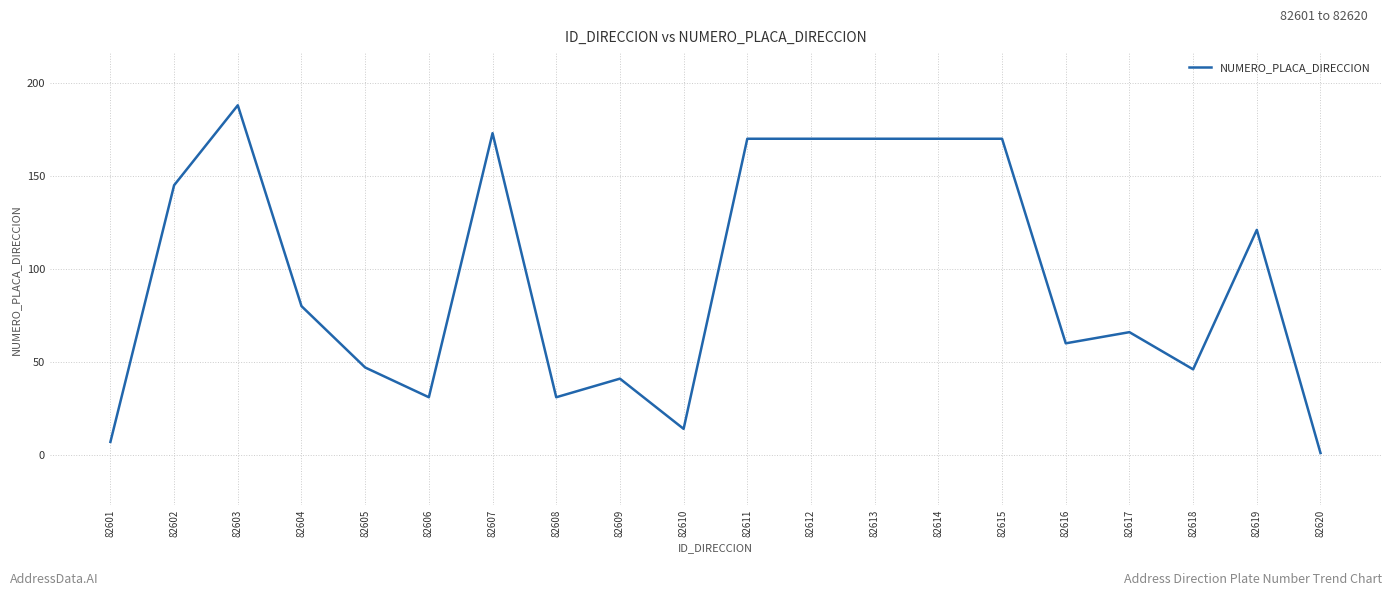

Reading left to right, extract all data points from this chart.

82601=7	82602=145	82603=188	82604=80	82605=47	82606=31	82607=173	82608=31	82609=41	82610=14	82611=170	82612=170	82613=170	82614=170	82615=170	82616=60	82617=66	82618=46	82619=121	82620=1